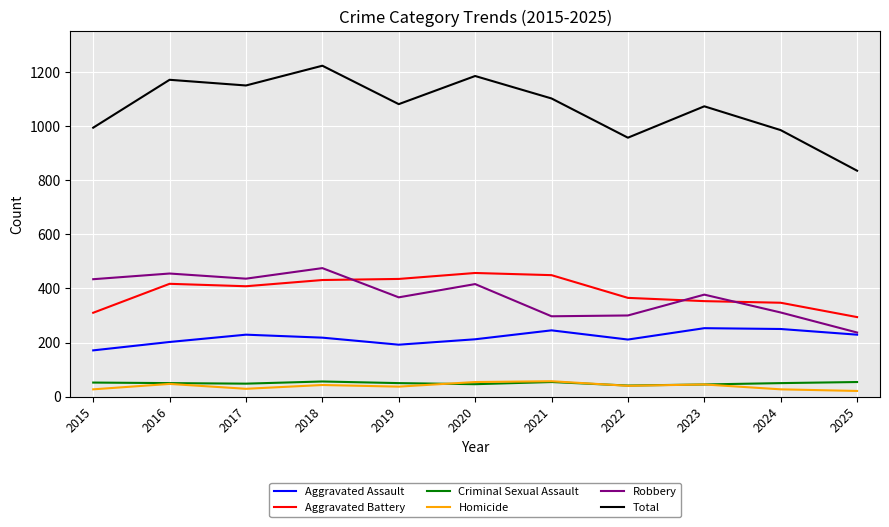

The value of Aggravated Battery at 2016 is 640. True or false?

False